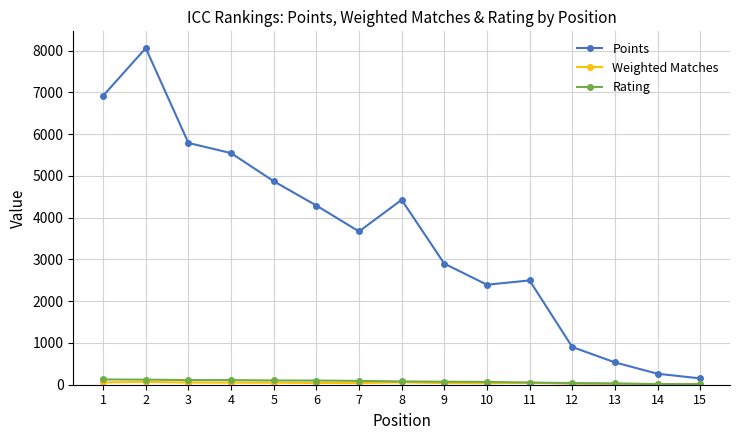

The Rating series shows 100 at 6. True or false?

True